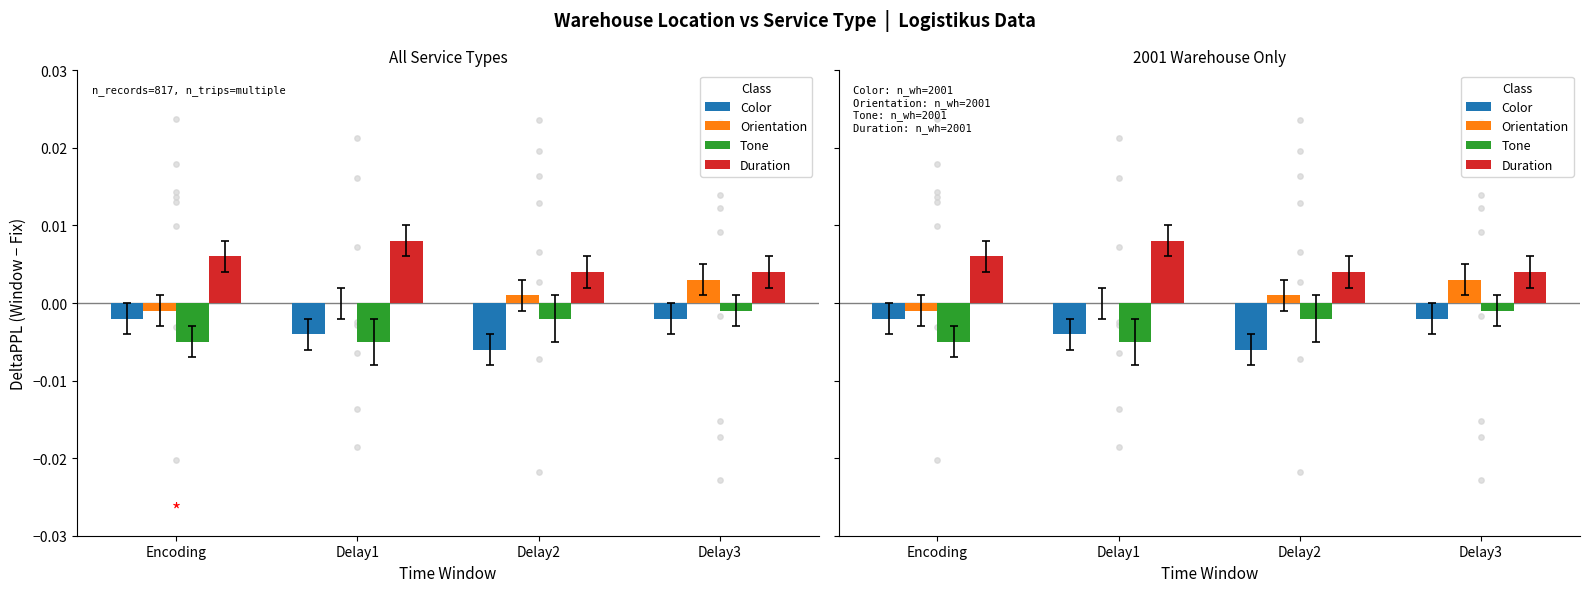

What are all the series names shown in the legend?

Color, Orientation, Tone, Duration